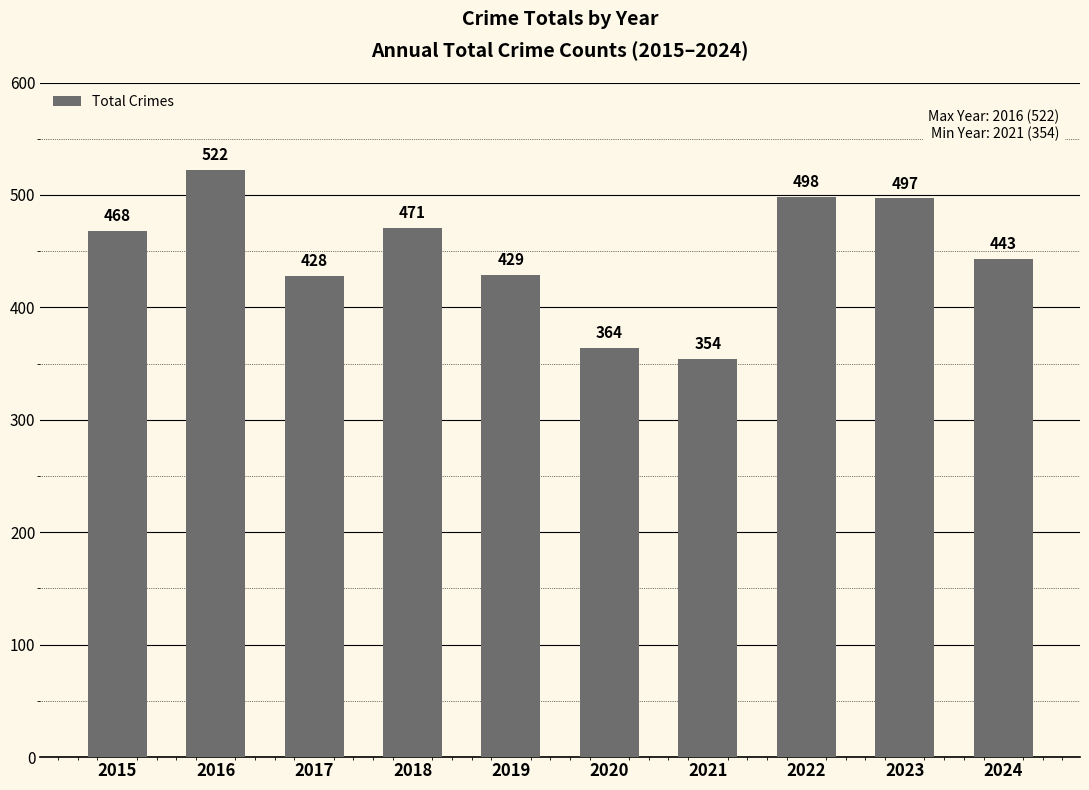

How many values are below 468?

5